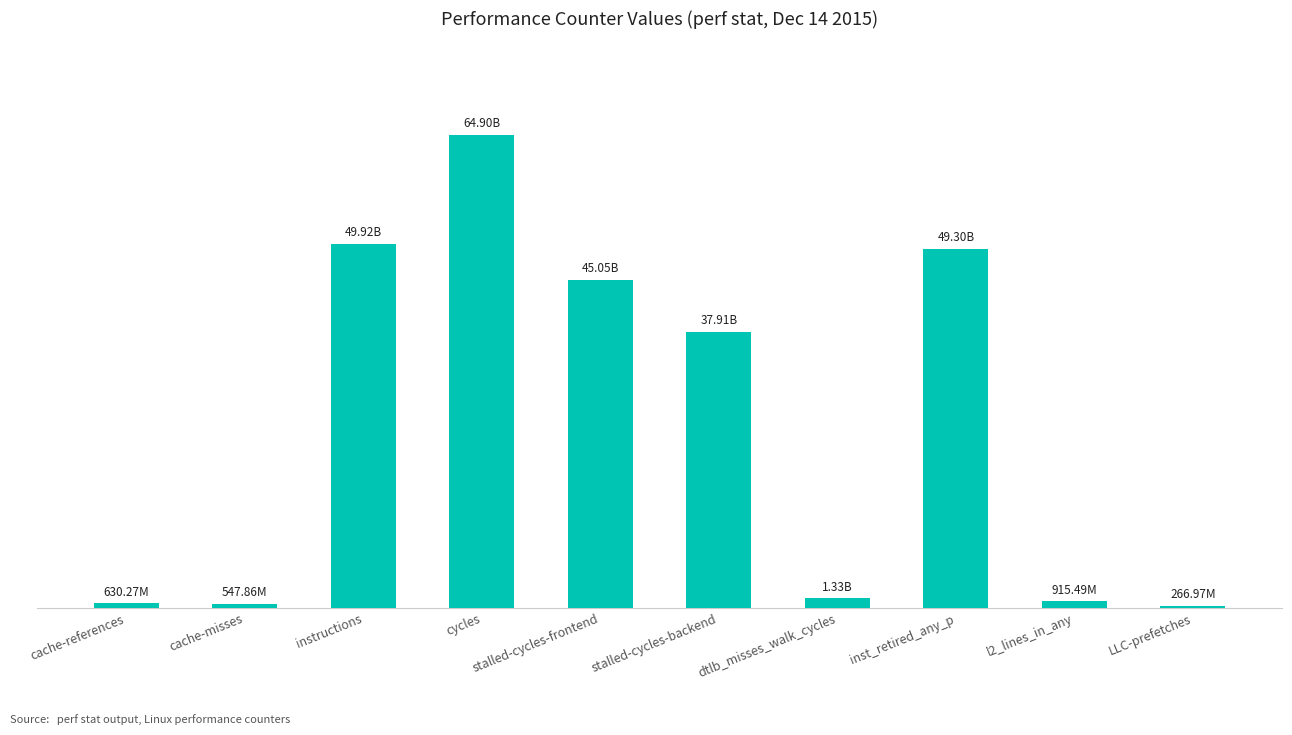

Is it true that the value at cycles is 64896292111?

True